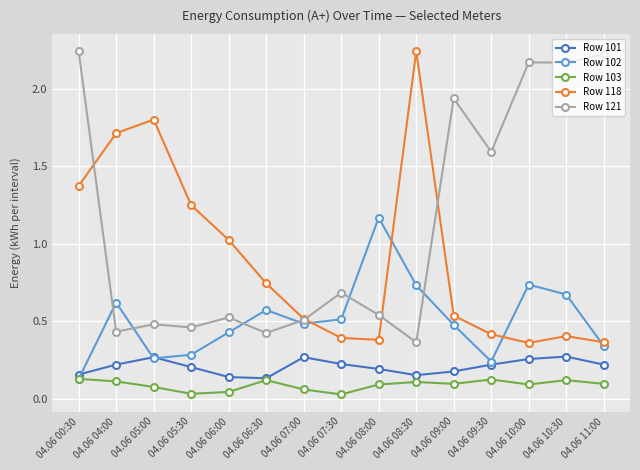

Which series changed the most between 04.06 00:30 and 04.06 09:30?

Row 118